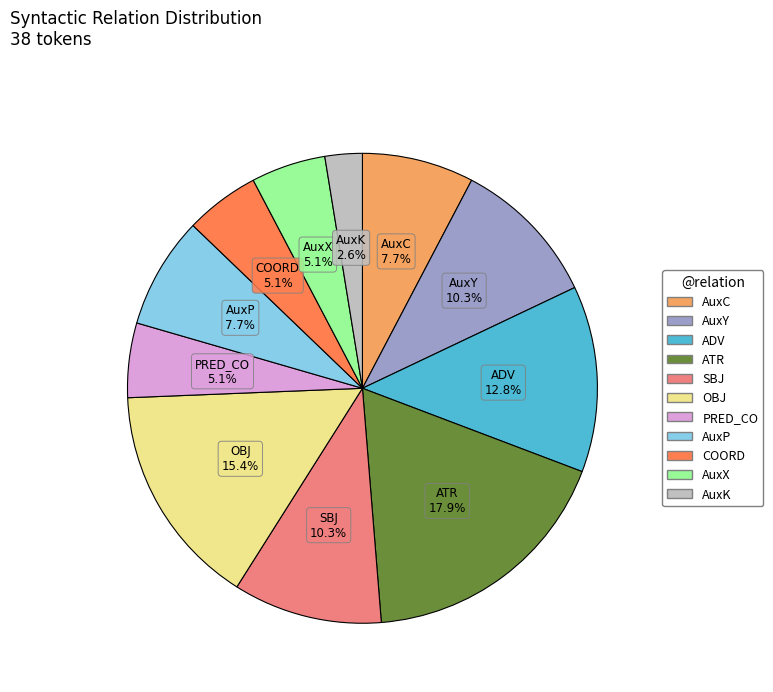

Is it true that OBJ is 15% of the pie?

True